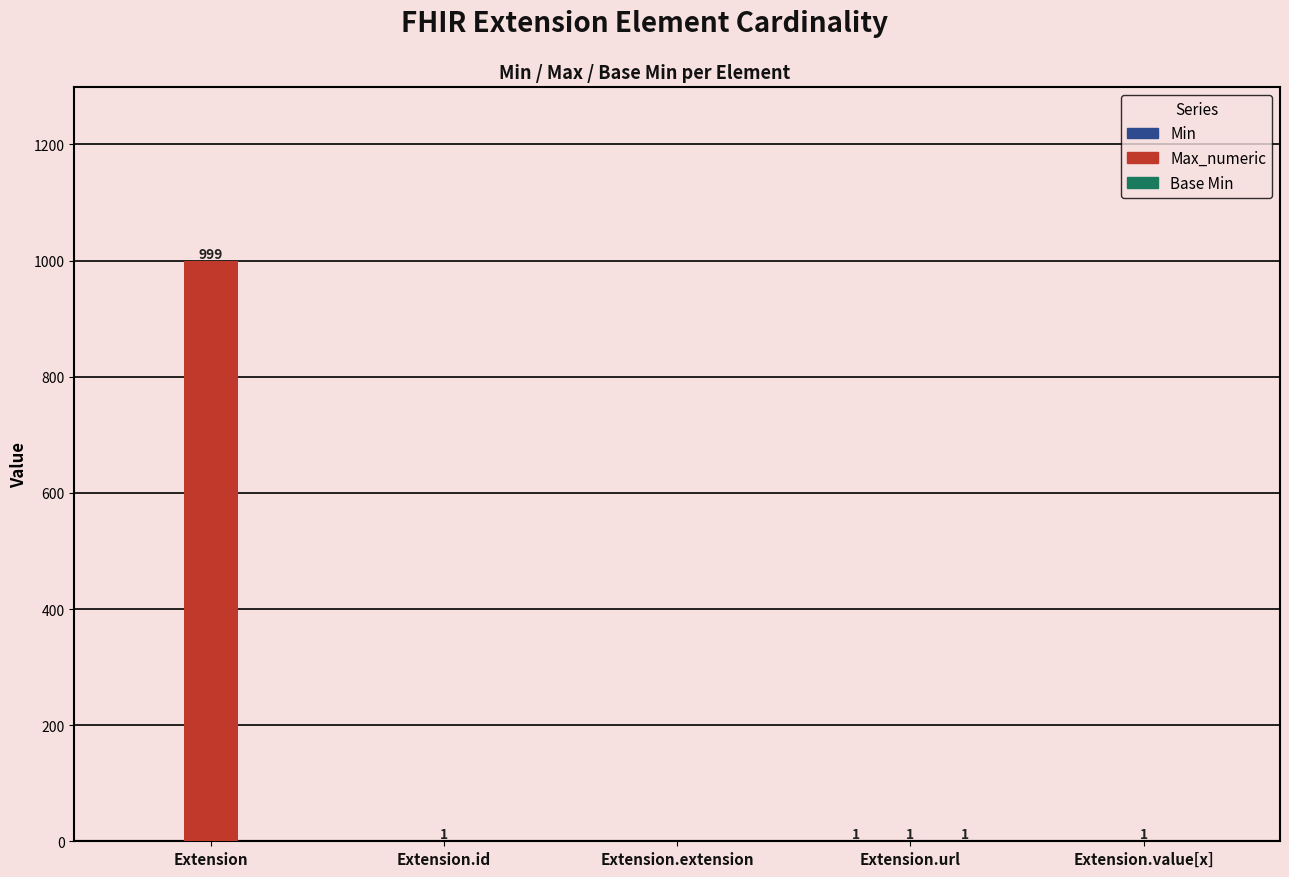

The Max_numeric series shows 999 at Extension. True or false?

True